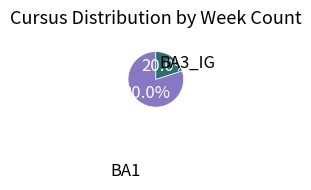

Combined, what portion of the pie is BA3_IG and BA1?

100.0%